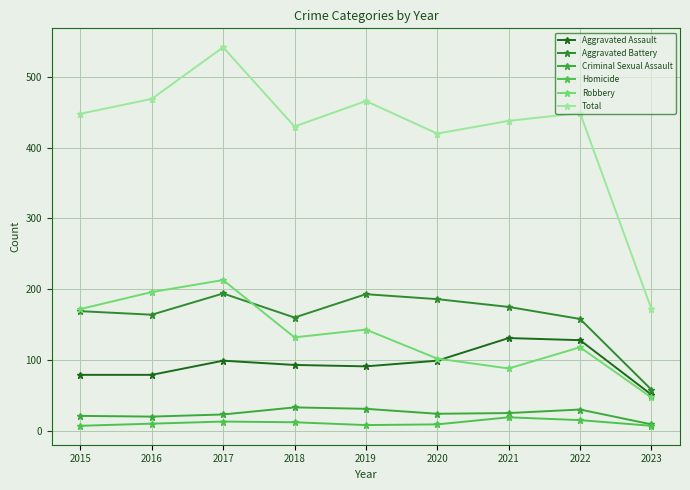

What is the difference between the Total values at 2020 and 2021?

18